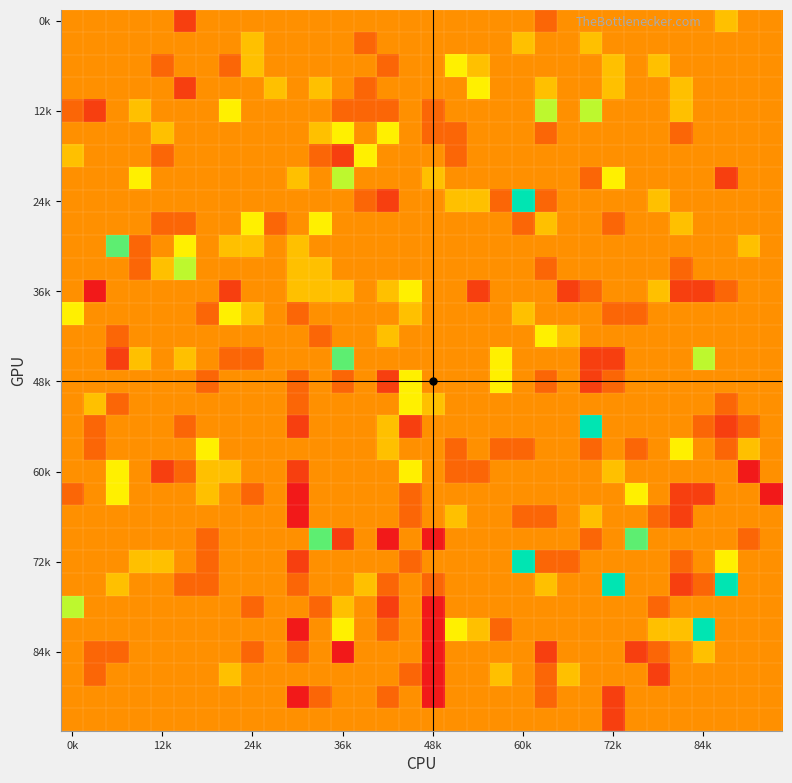

At how many categories does at least one series exceed 4?

5